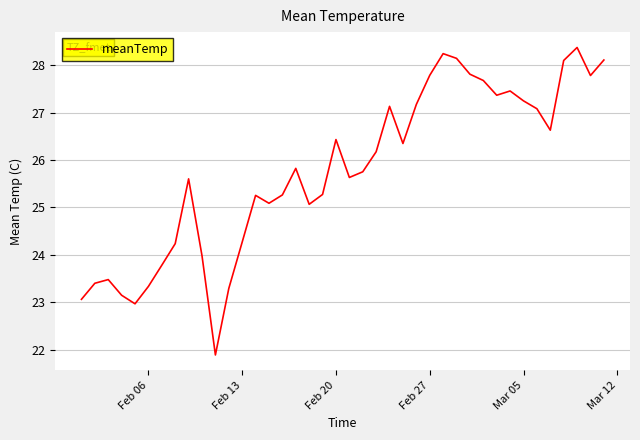

Count the number of data series in this chart.

1